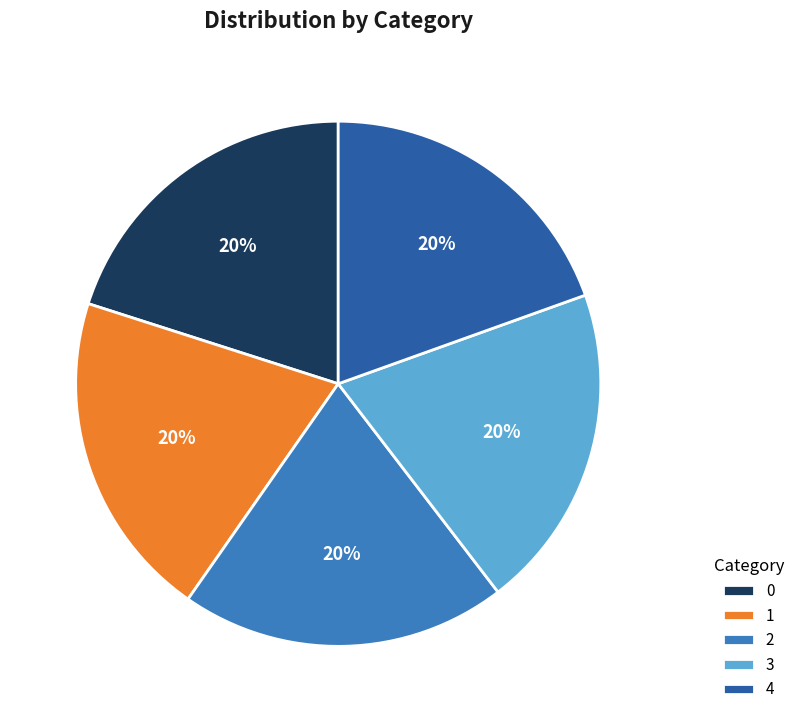

How many segments does this pie chart have?

5